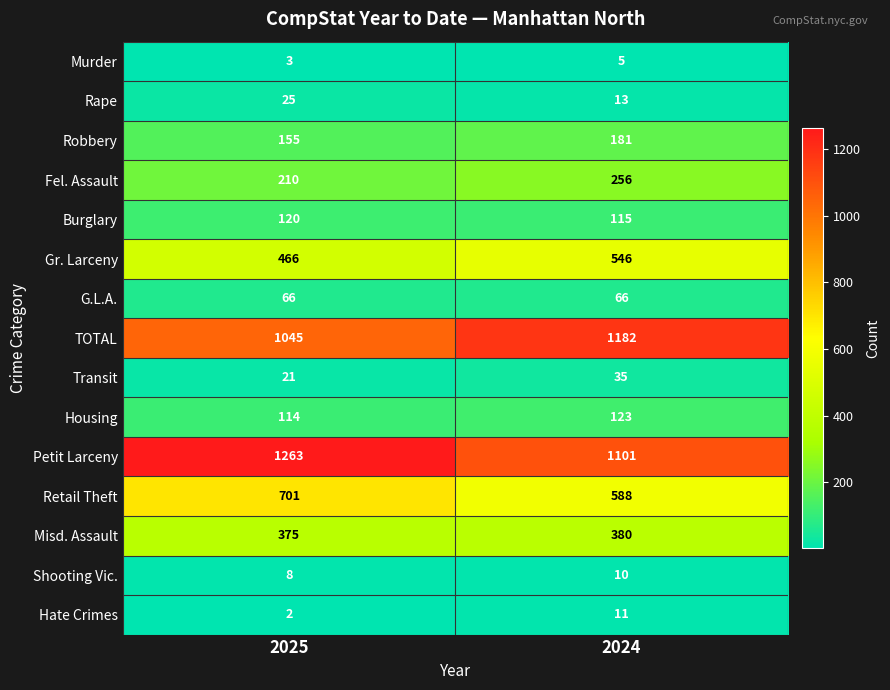

Between 2025 and 2024, which series saw the biggest shift?

Petit Larceny